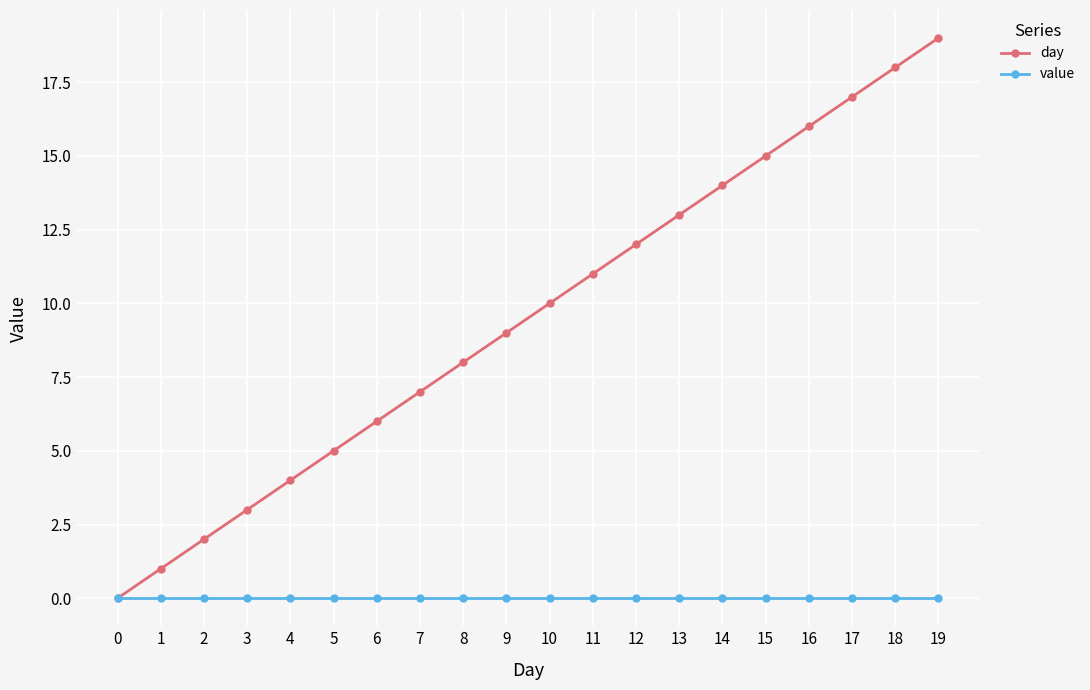

Does the chart have visible grid lines?

Yes